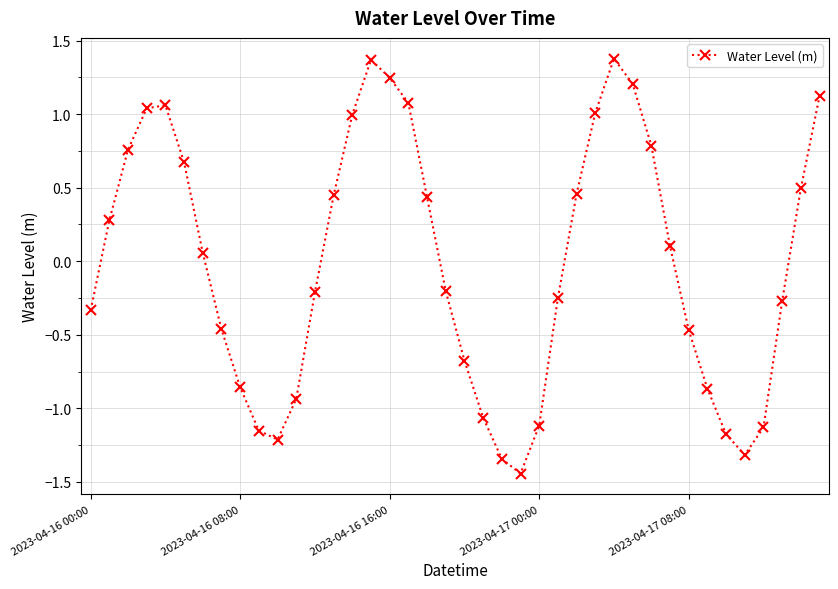

How many interior local valleys (lower than both neighbors) does the data have?

3